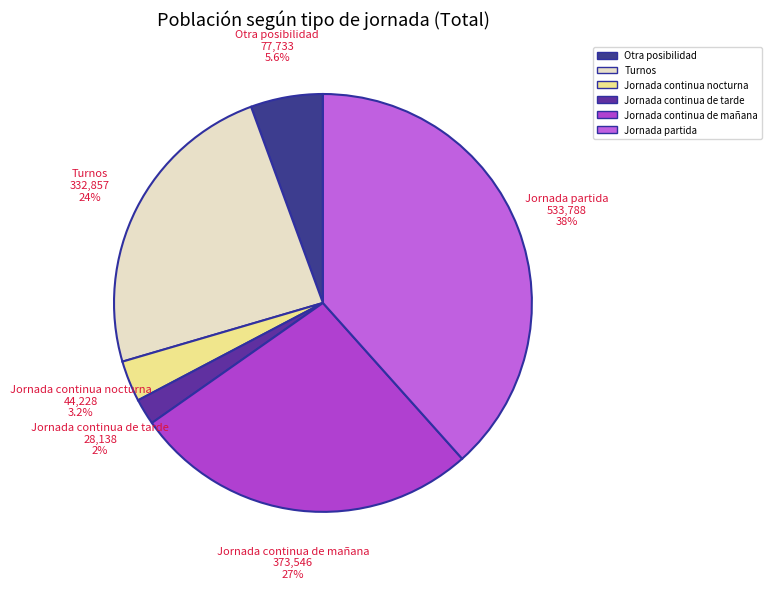

To the nearest percent, what percentage of the pie is Turnos?

24%